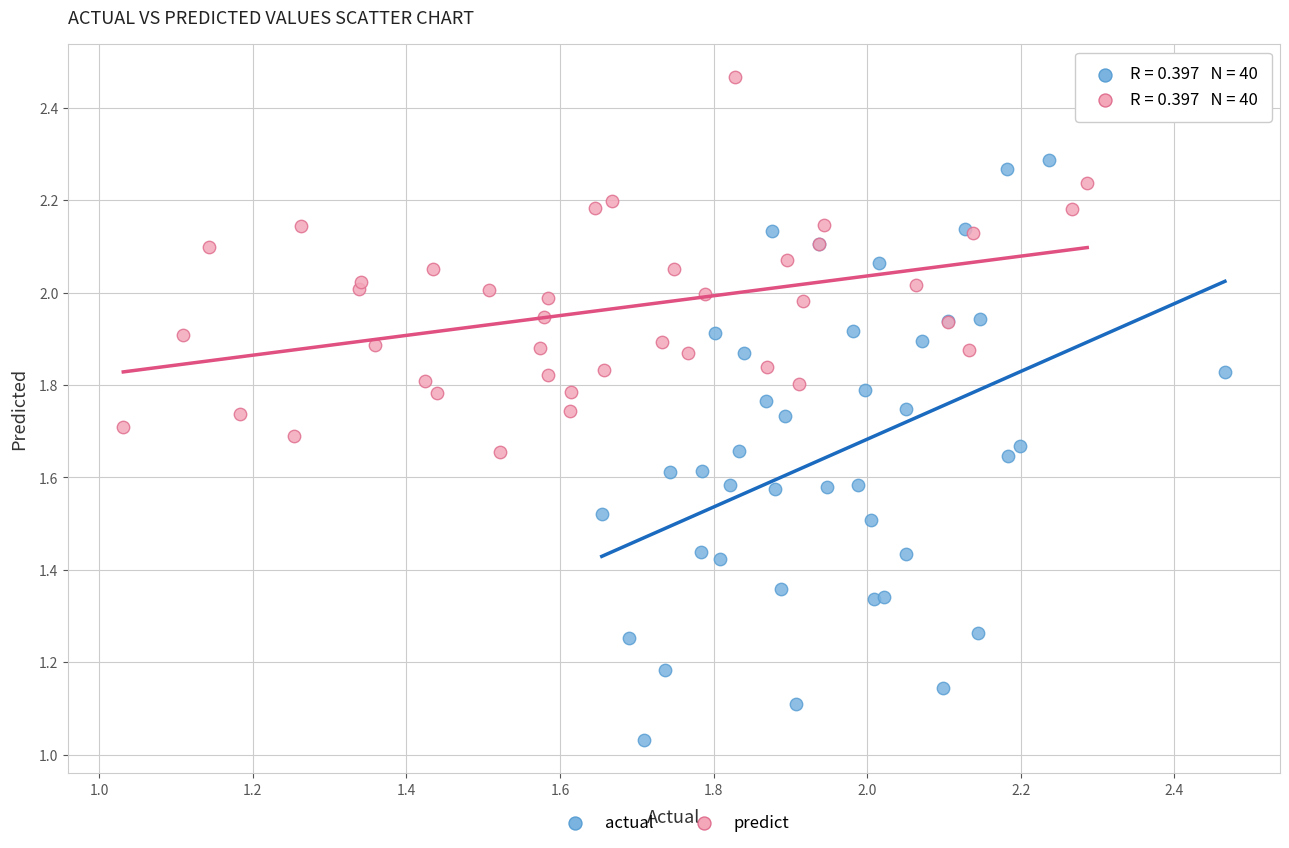

Which series has the largest Y range (max minus min)?

actual